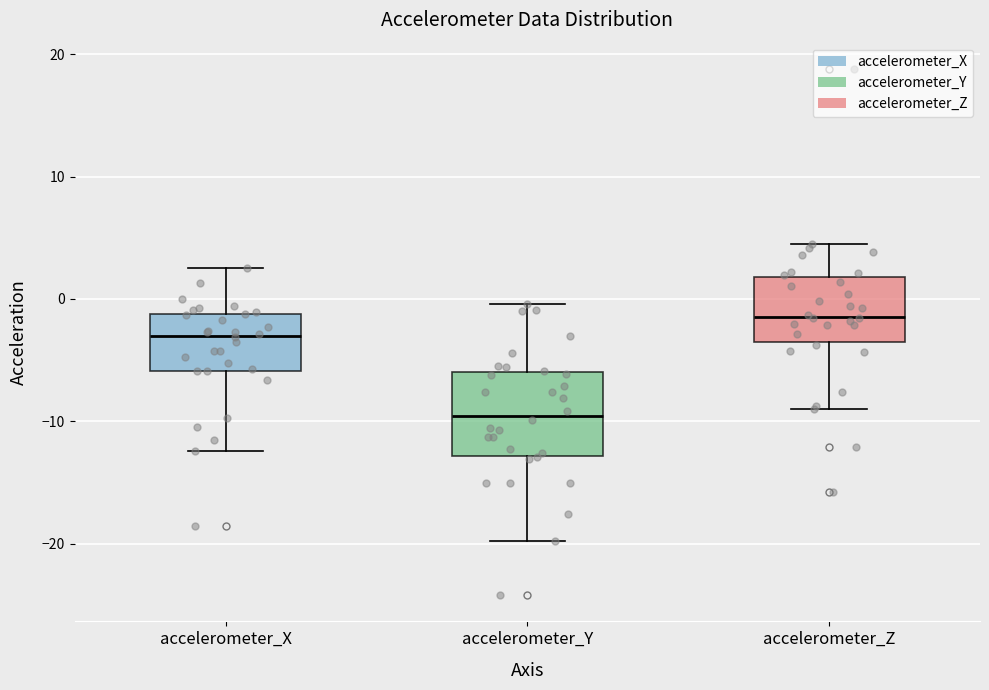

Which box is the tallest, from its lower edge to its upper edge?

accelerometer_Y